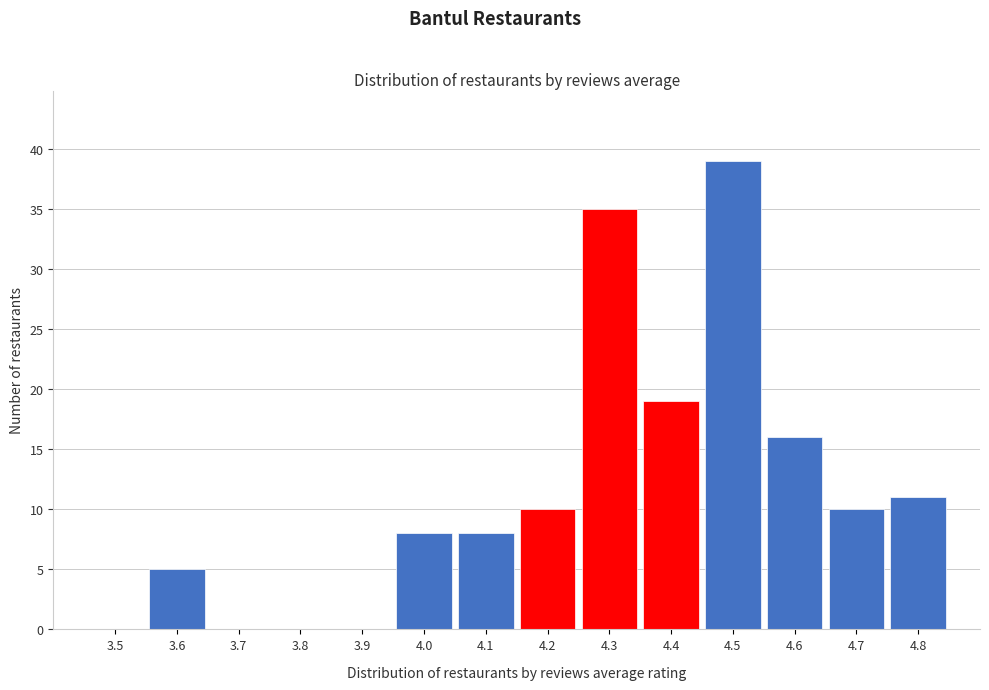

Reading left to right, transcribe all the data shown in this chart.

3.5=0	3.6=5	3.7=0	3.8=0	3.9=0	4.0=8	4.1=8	4.2=10	4.3=35	4.4=19	4.5=39	4.6=16	4.7=10	4.8=11